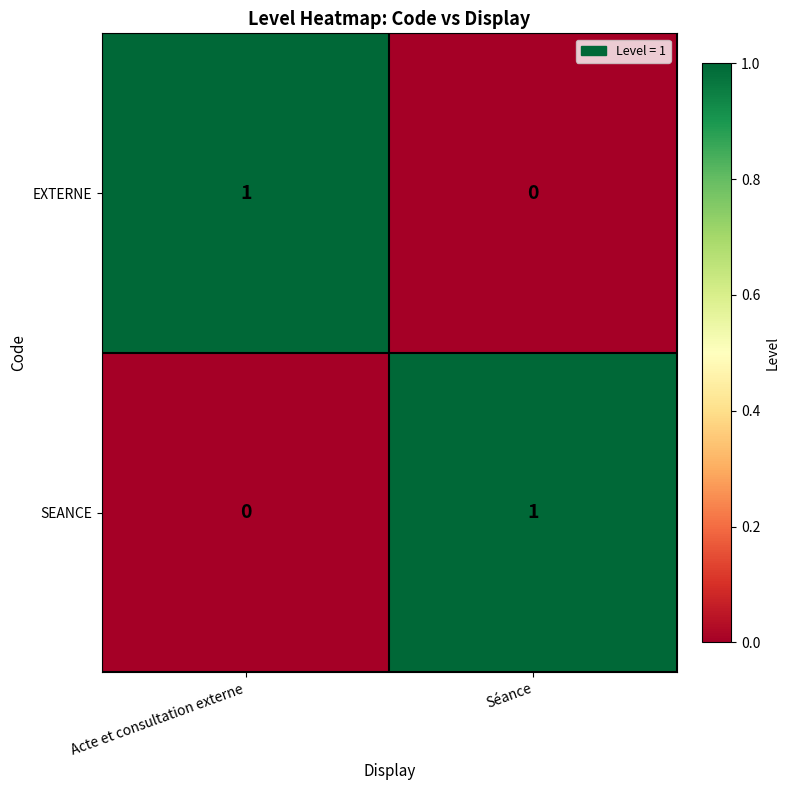

Which category has the lowest value in the SEANCE series?

Acte et consultation externe